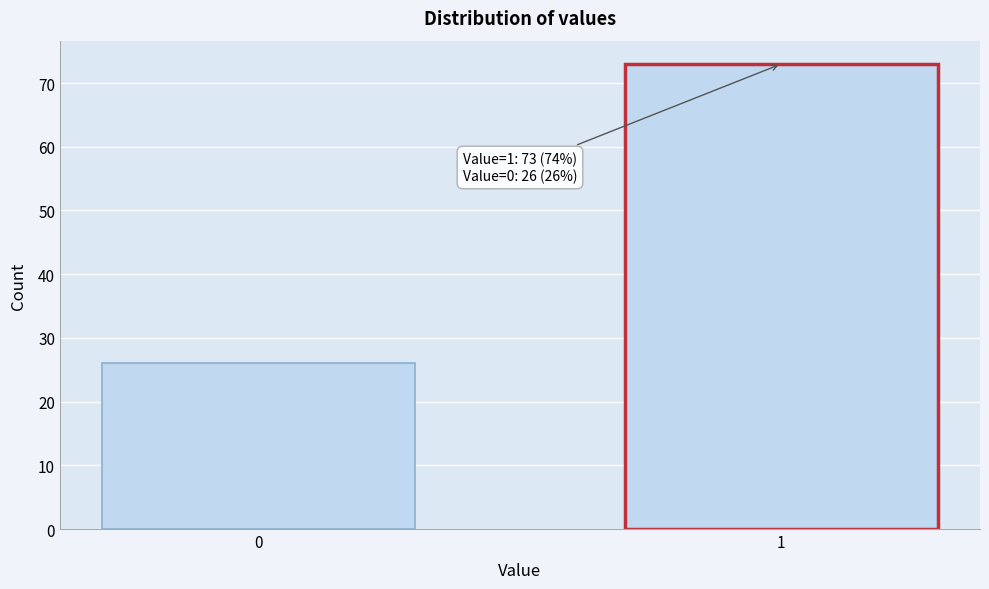

Reading left to right, list all the values displayed in this chart.

26	73